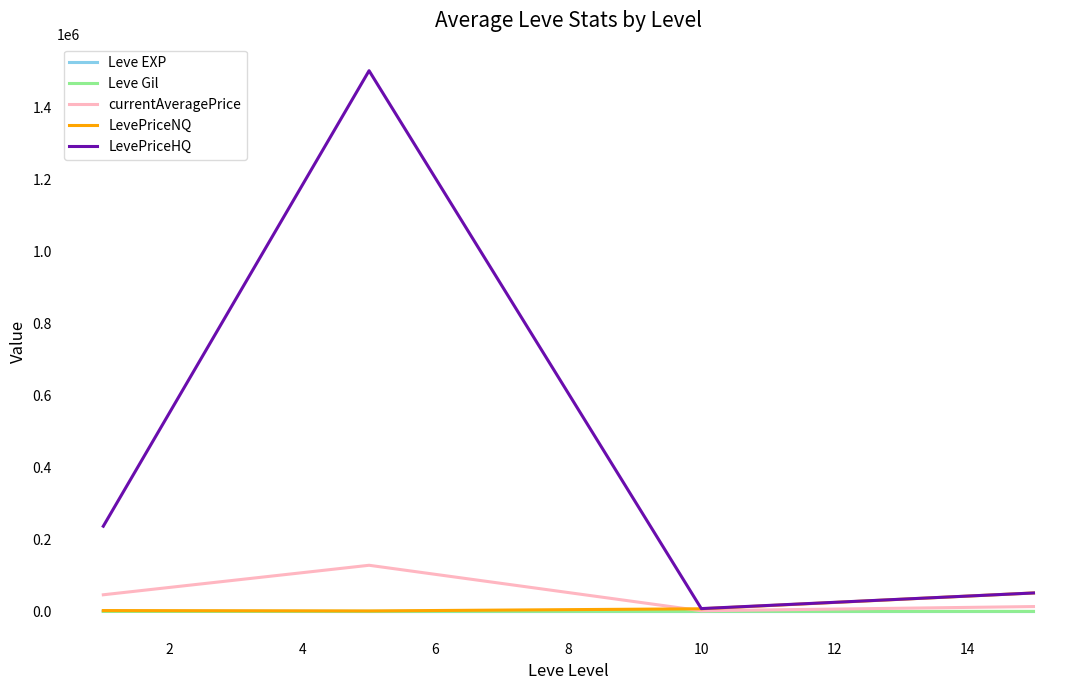

Which series has the largest total across all categories?

LevePriceHQ